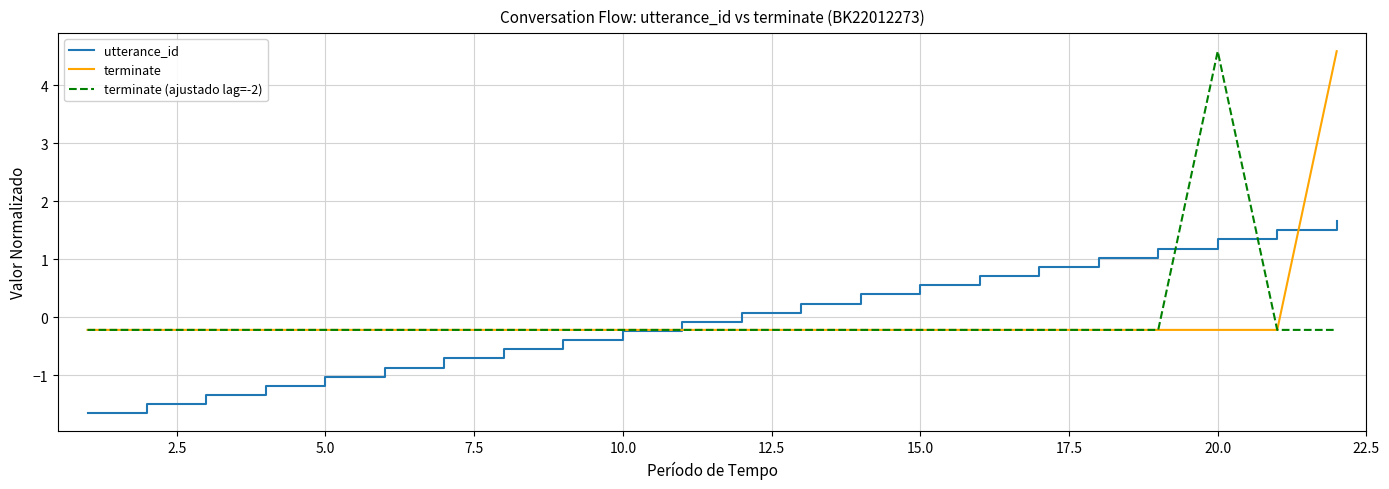

True or false: terminate (ajustado lag=-2) has more than 0 interior local peaks.

True